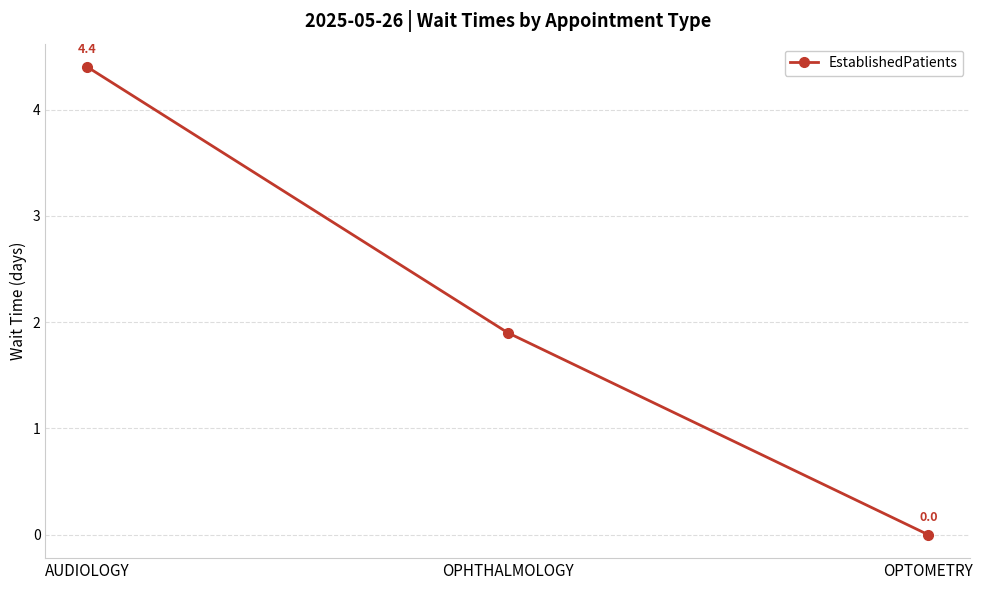

The value at OPTOMETRY is 2.1. True or false?

False